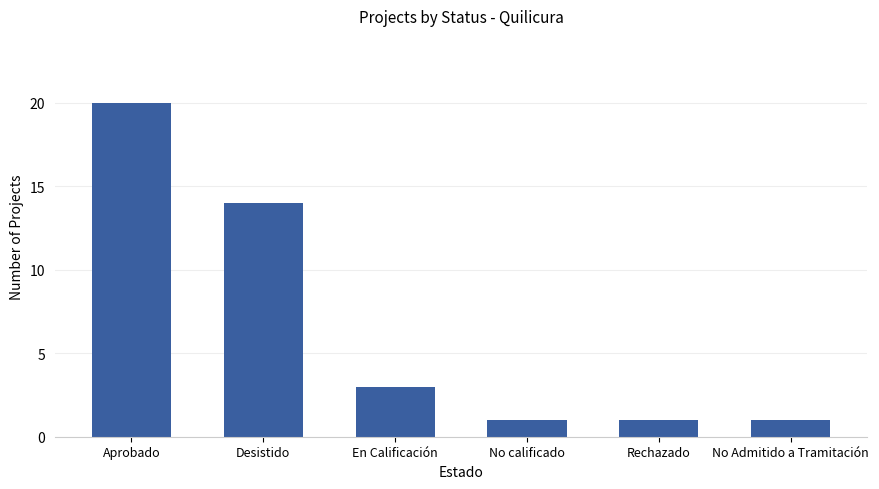

What is the label of the 5th bar from the right?

Desistido